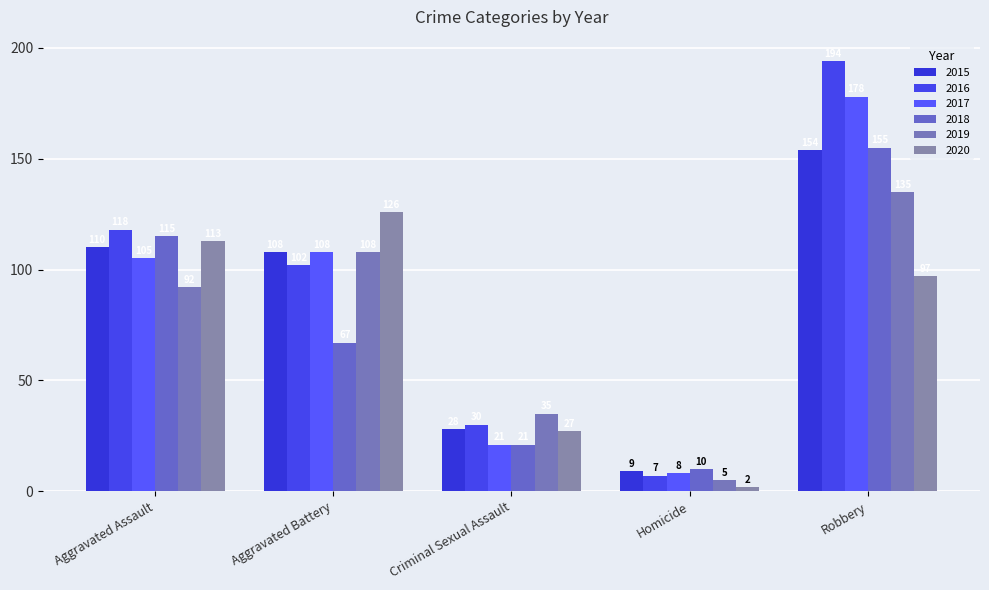

What is the difference between the maximum and second lowest values in the 2016 series?

164